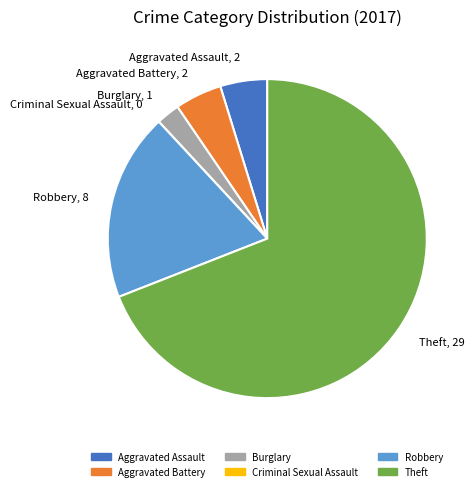

Is it true that Aggravated Assault is 17% of the pie?

False